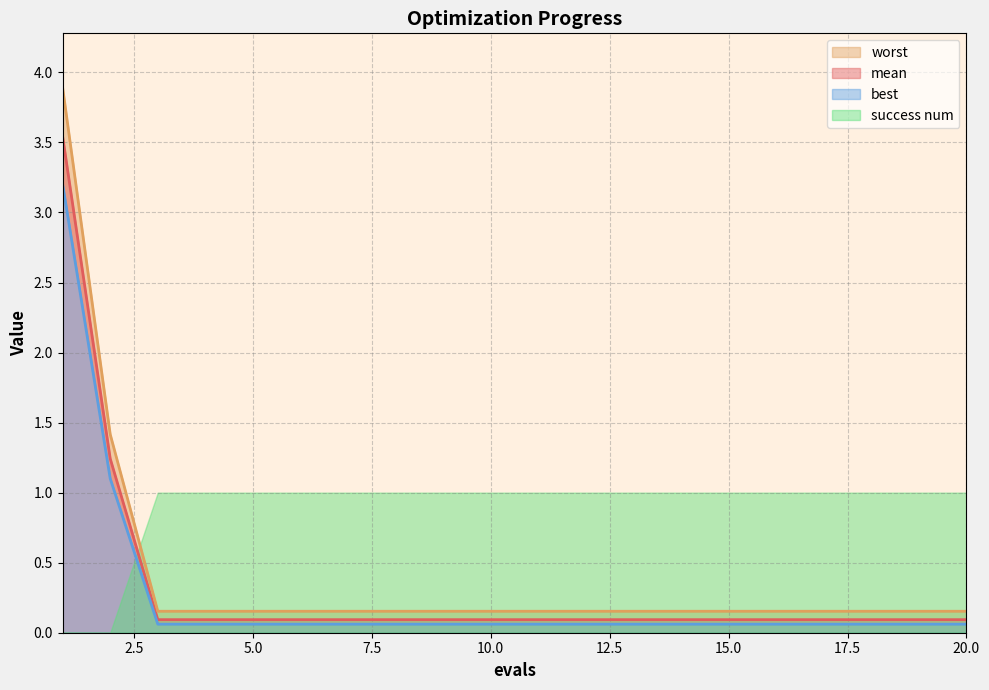

How many lines are shown in the chart?

3